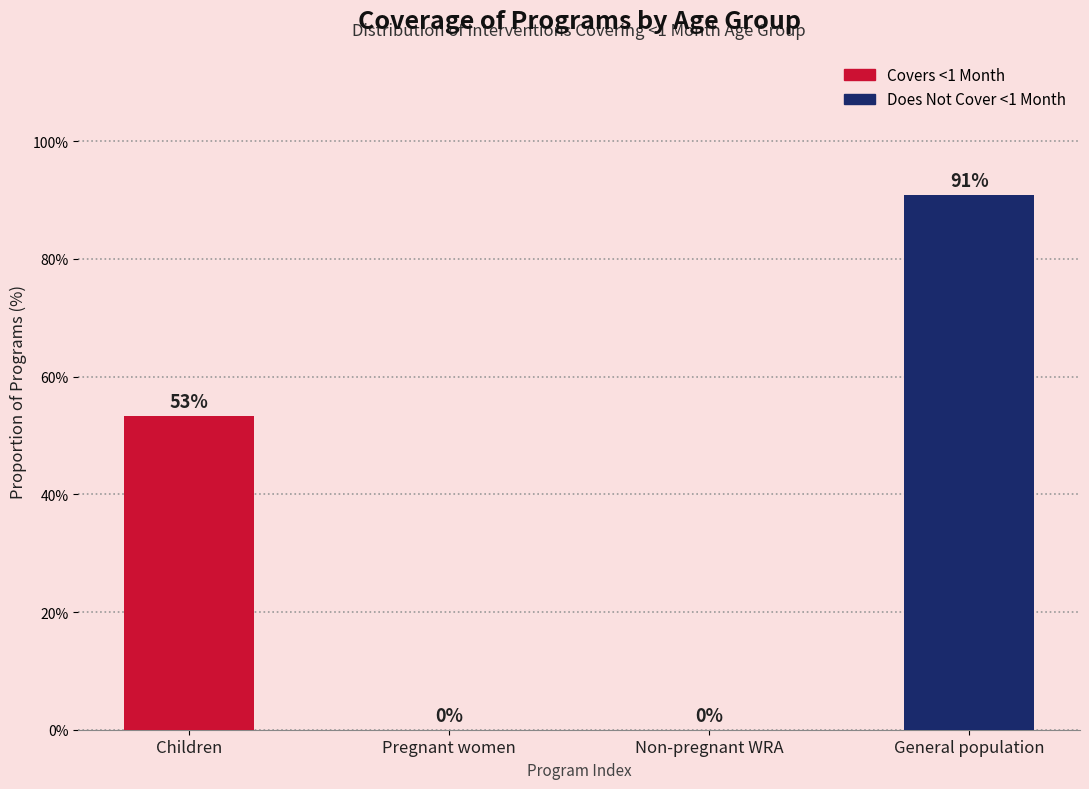

Is it true that the value at Non-pregnant WRA is 0.0?

True